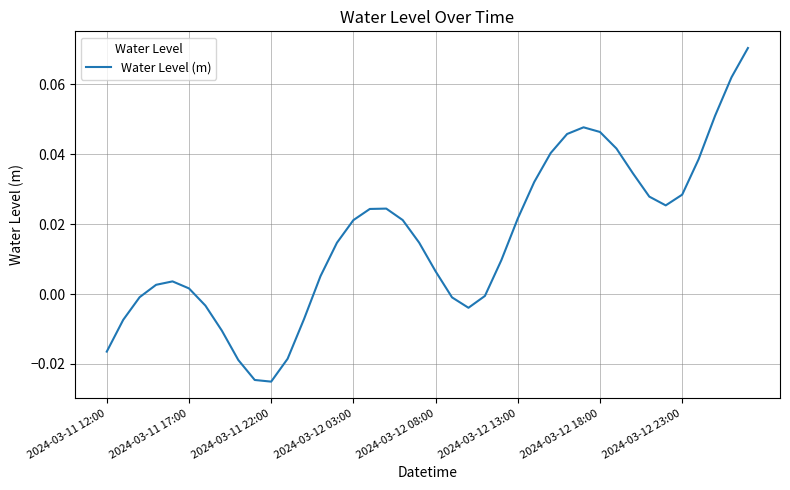

Is this an area chart (filled region under the line)?

No